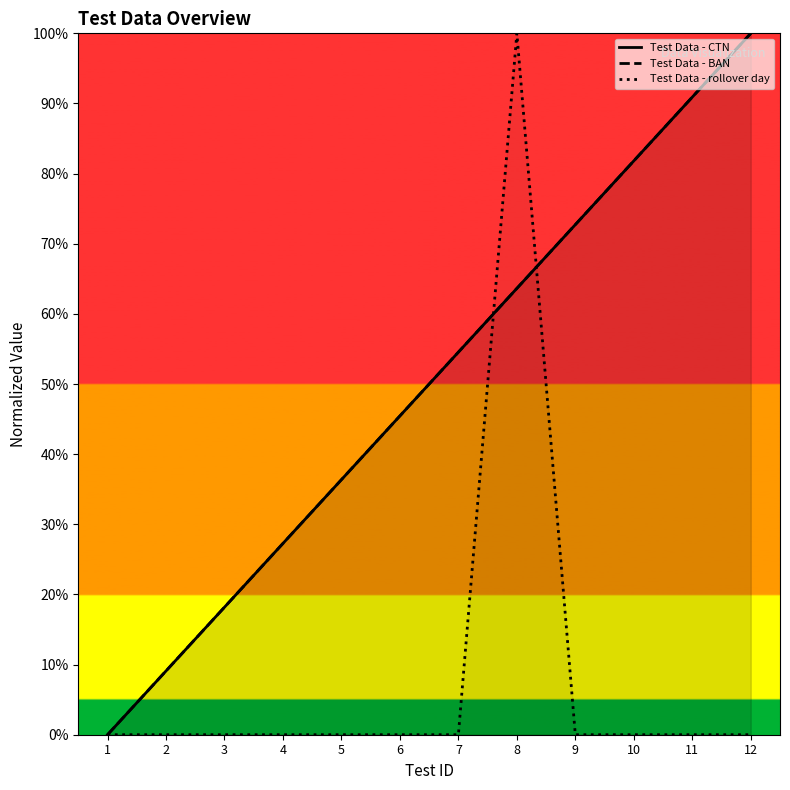

True or false: Test Data - CTN has more than 1 points higher than both neighbors.

False